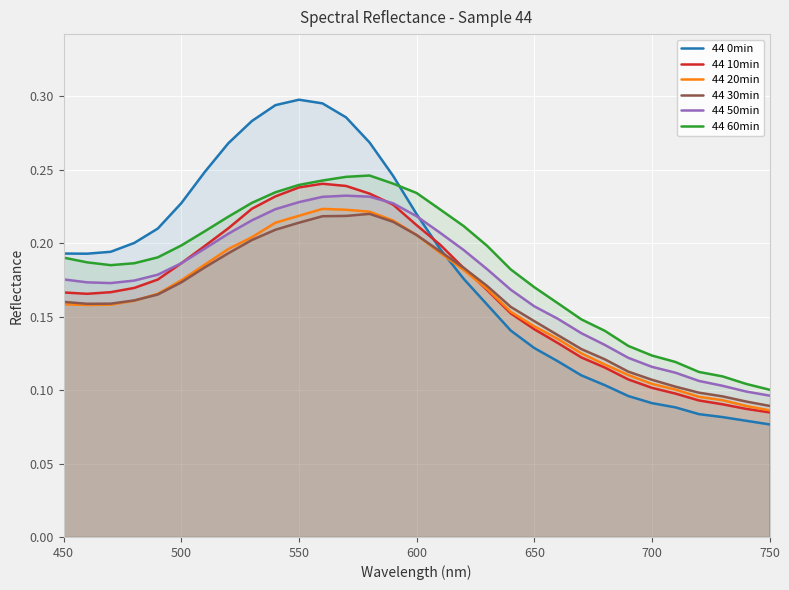

Is it true that 44 0min equals 0.2 at 700?

False